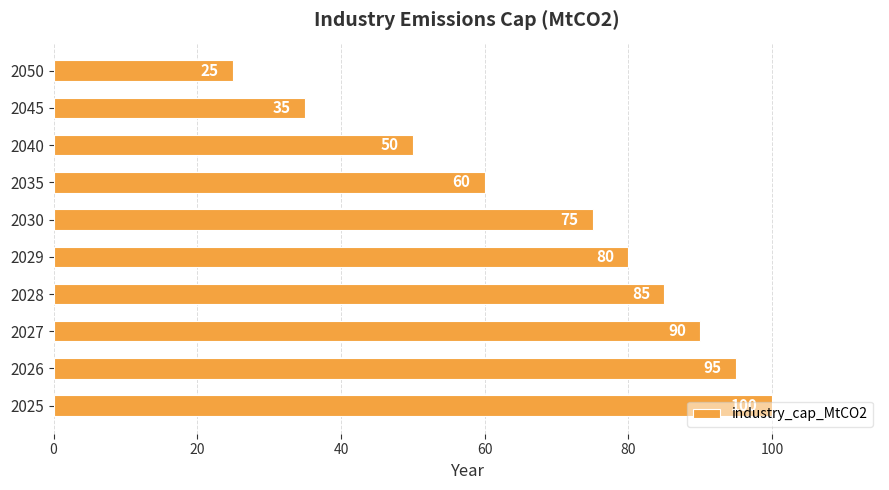

List the labels in order of value, smallest first.

2050, 2045, 2040, 2035, 2030, 2029, 2028, 2027, 2026, 2025